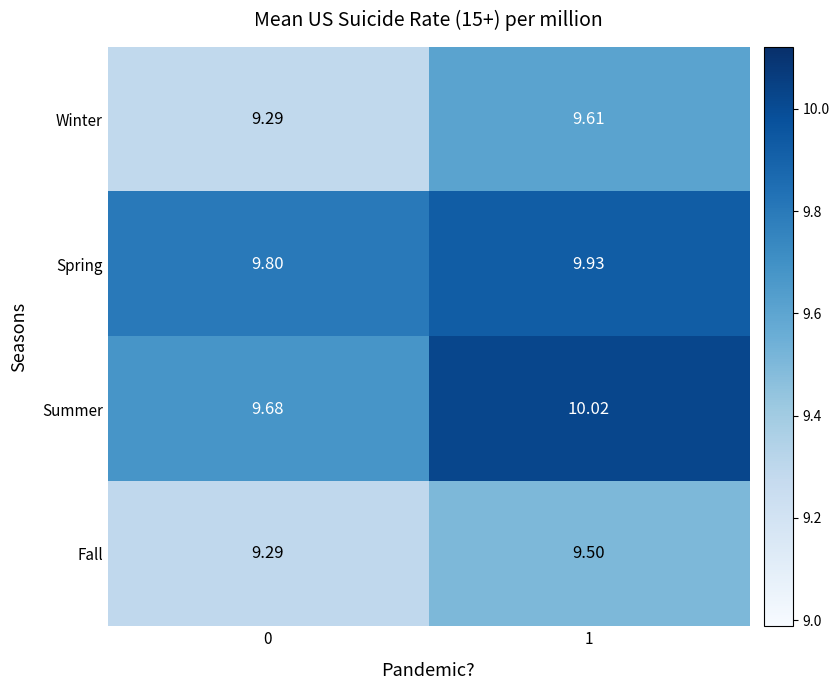

Count the number of data series in this chart.

4